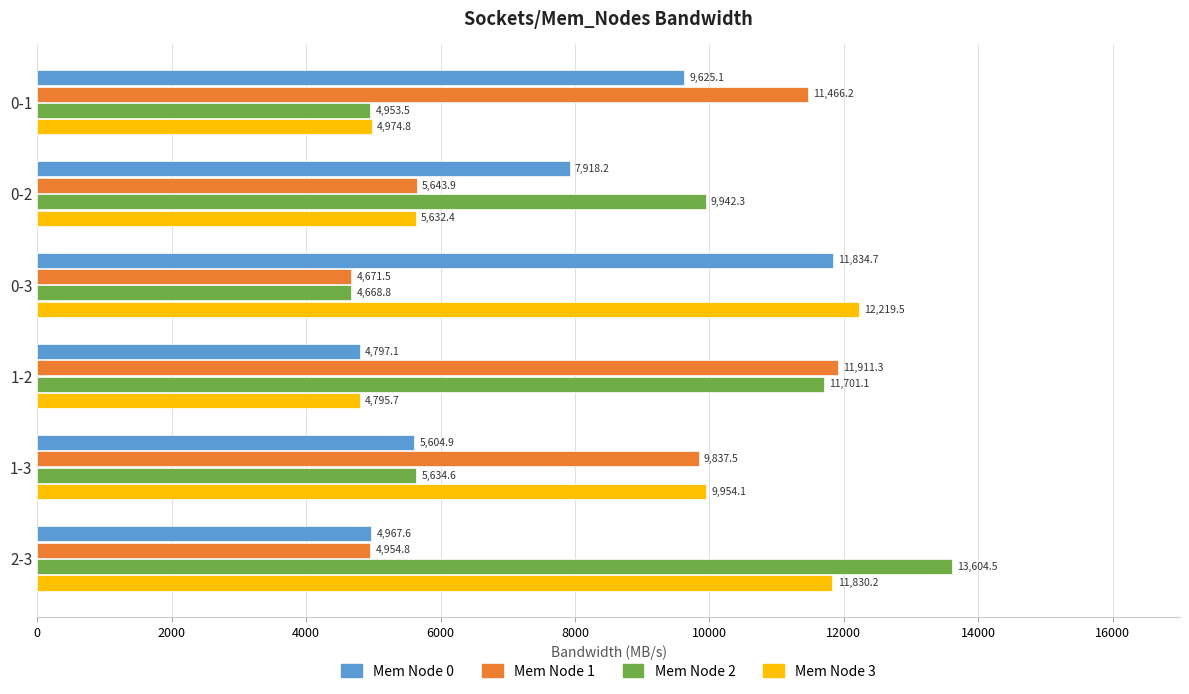

Which series has the widest spread of values?

Mem Node 2